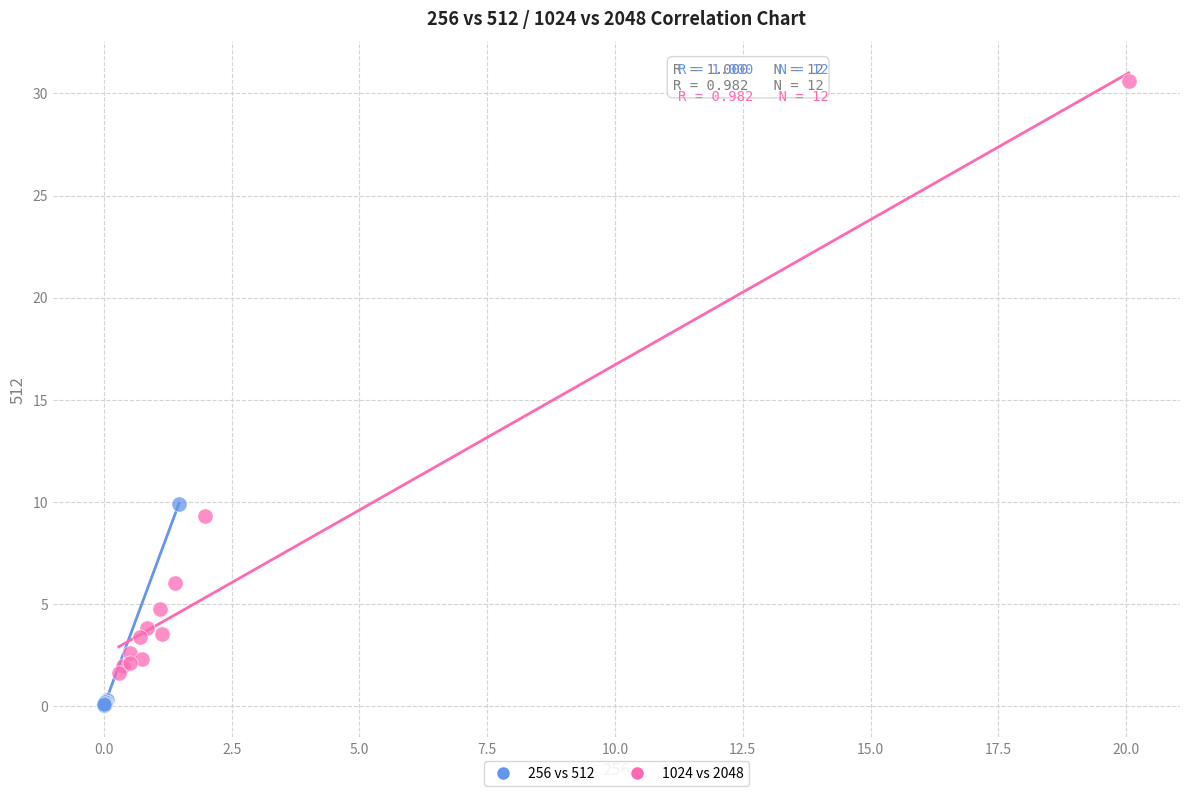

Which series contains the highest Y value?

1024 vs 2048